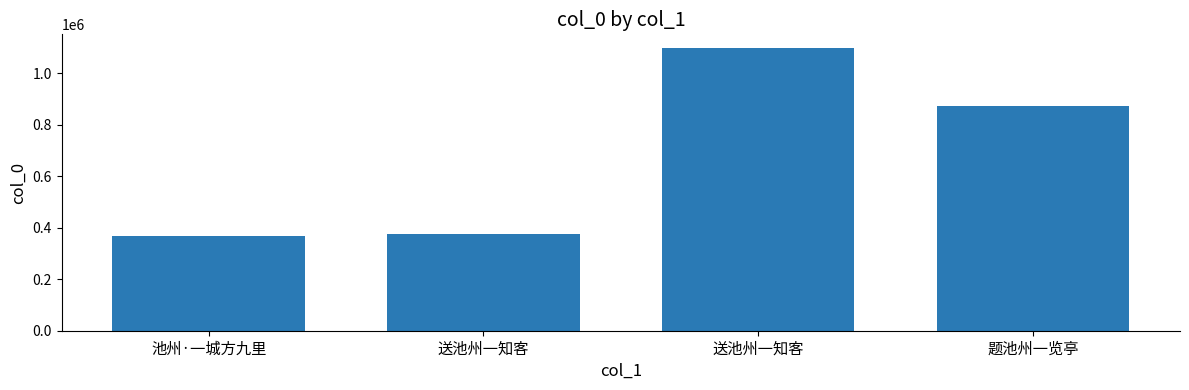

Reading right to left, list all the values displayed in this chart.

874296	1096542	375330	368269